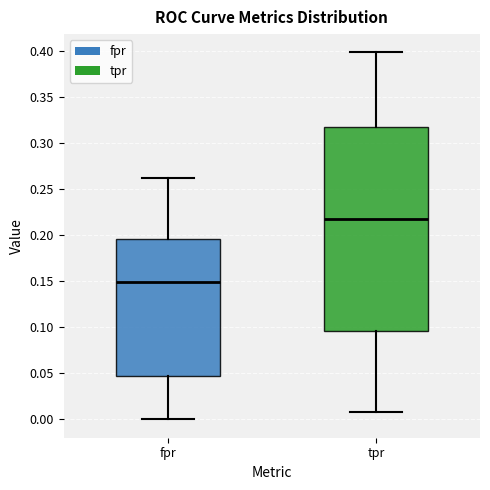

Reading left to right, transcribe this box plot: for each box, give where its median line is, the range the box spans, and where its two whiskers end, as read against the y-axis. The values are not printed on the chart, so give them approximately, as read against the axis.

fpr: median 0.150, box 0.045 to 0.195, whiskers 0.000 to 0.260
tpr: median 0.220, box 0.095 to 0.320, whiskers 0.010 to 0.400